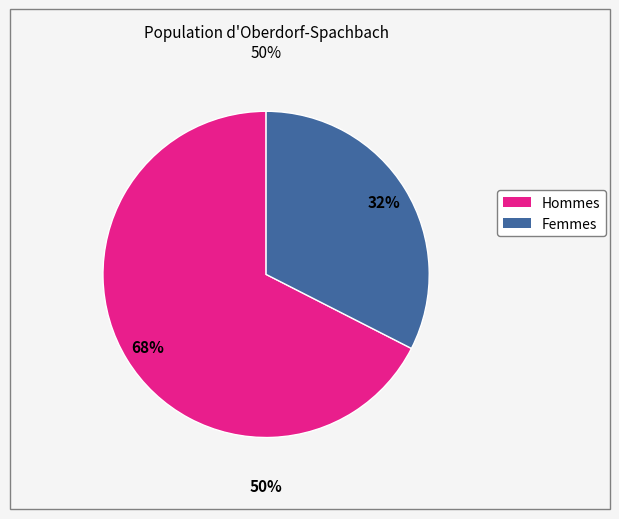

Combined, do 5 and 24 account for over 50%?

No